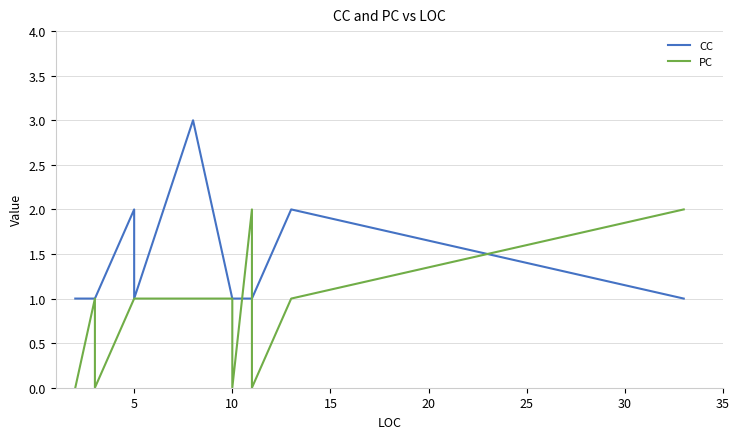

In CC, how many points are lower than both neighbors (excluding endpoints)?

1